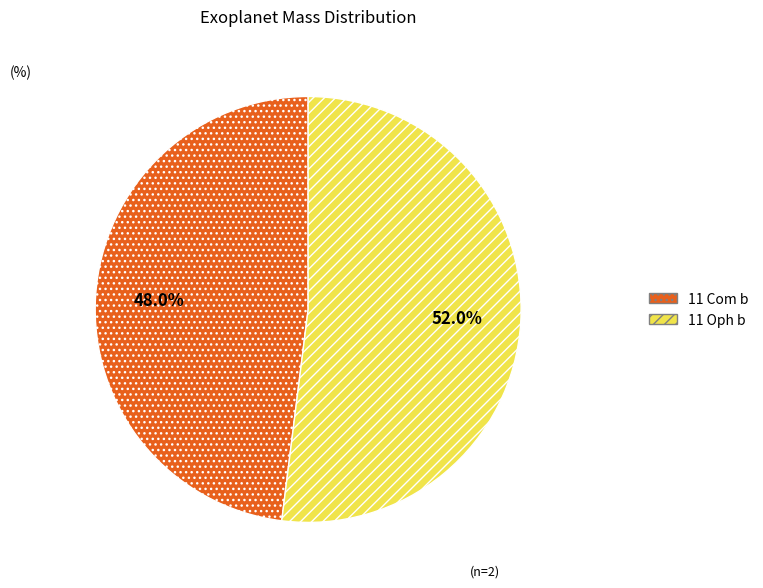

Is 11 Com b the majority of the pie?

No